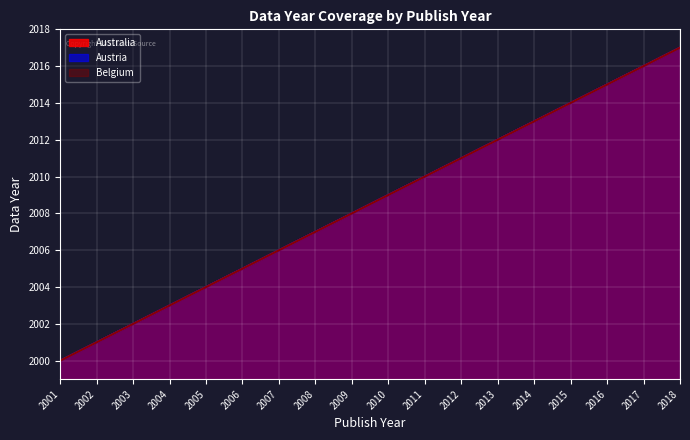

True or false: Australia has more than 1 interior local peaks.

False